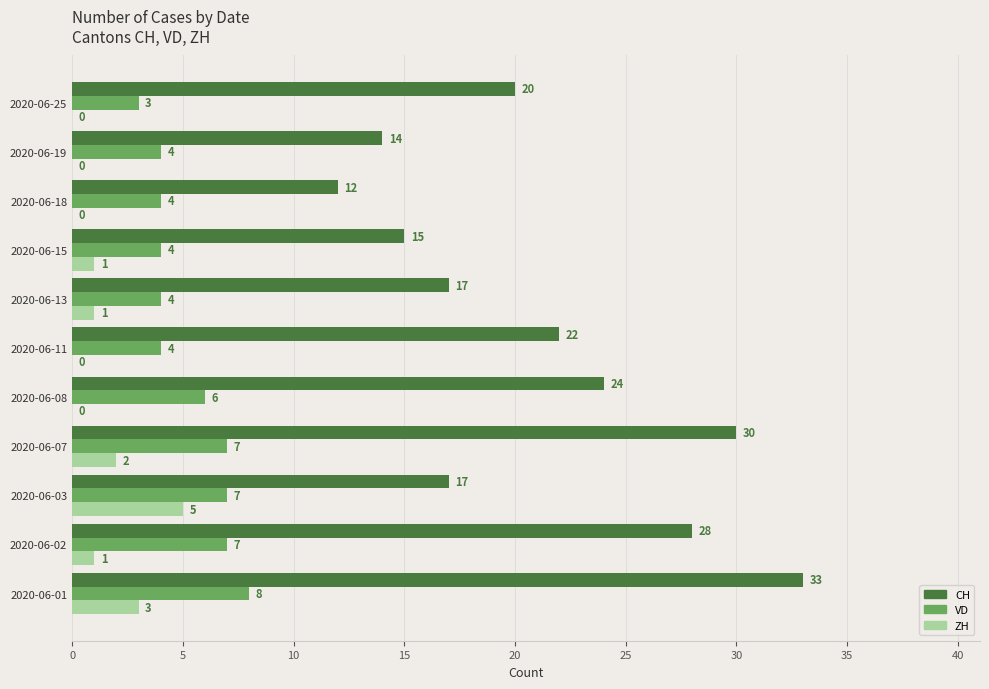

Between 2020-06-08 and 2020-06-25, which series saw the biggest shift?

CH